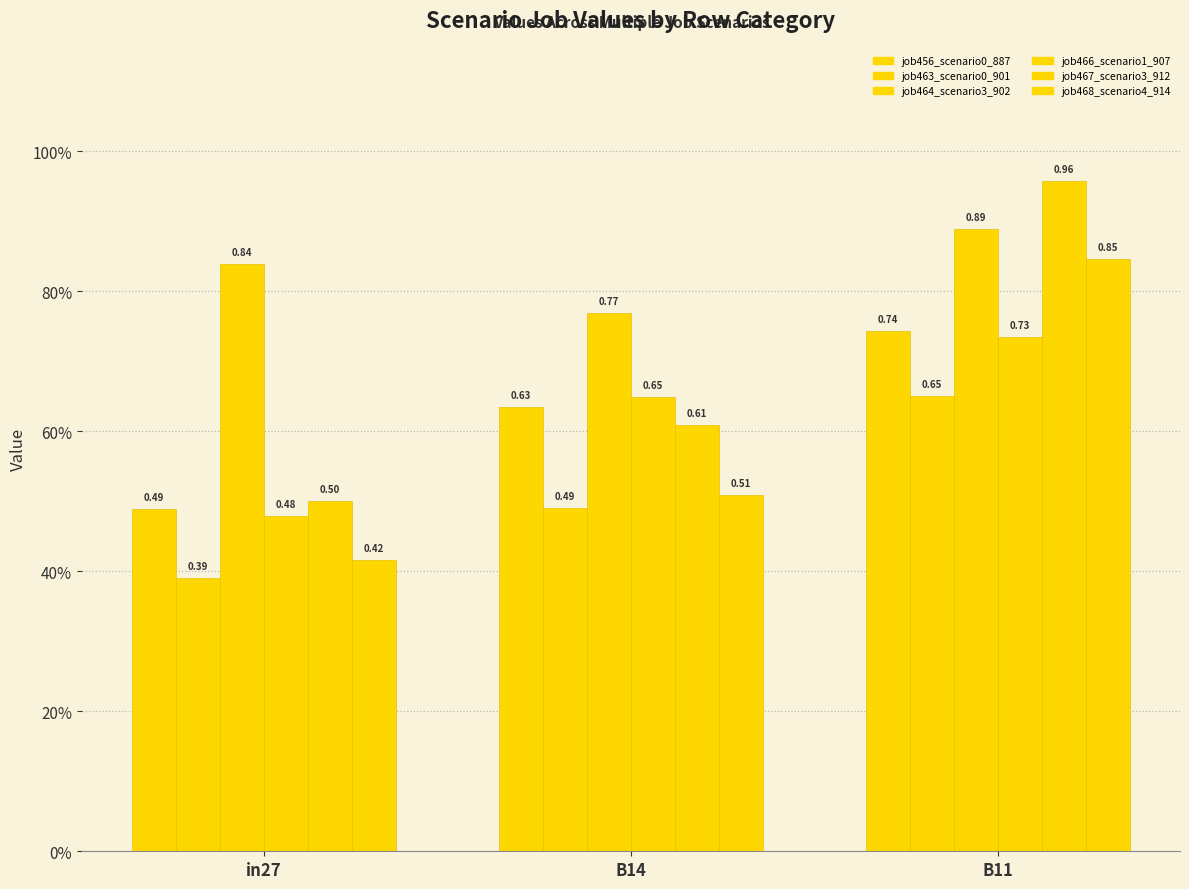

What is the highest value of the job463_scenario0_901 series?

0.7